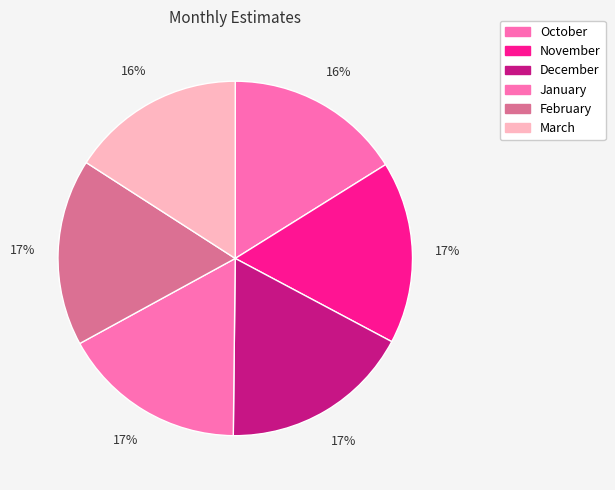

Count the number of slices in the pie.

6